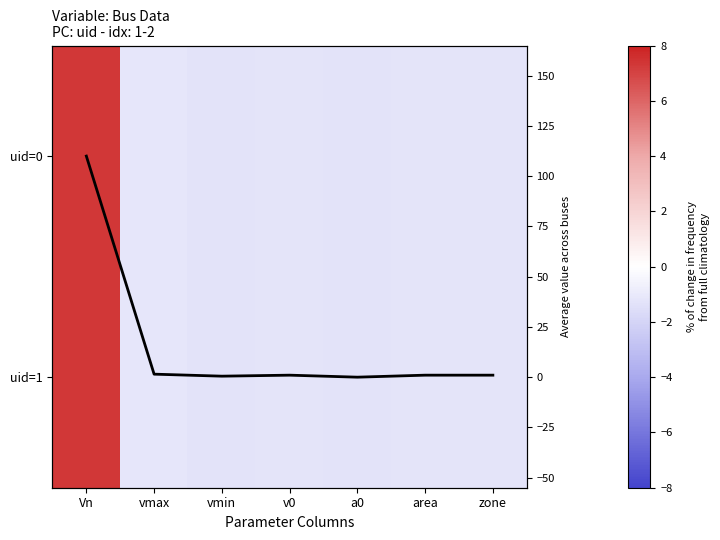

Rank the series by their maximum value, from highest to lowest.

Avg value, uid=0, uid=1